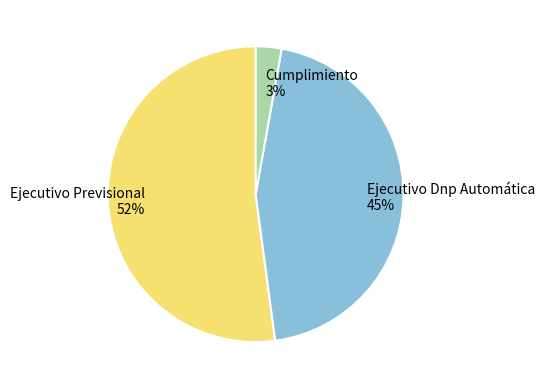

Count the number of slices in the pie.

3